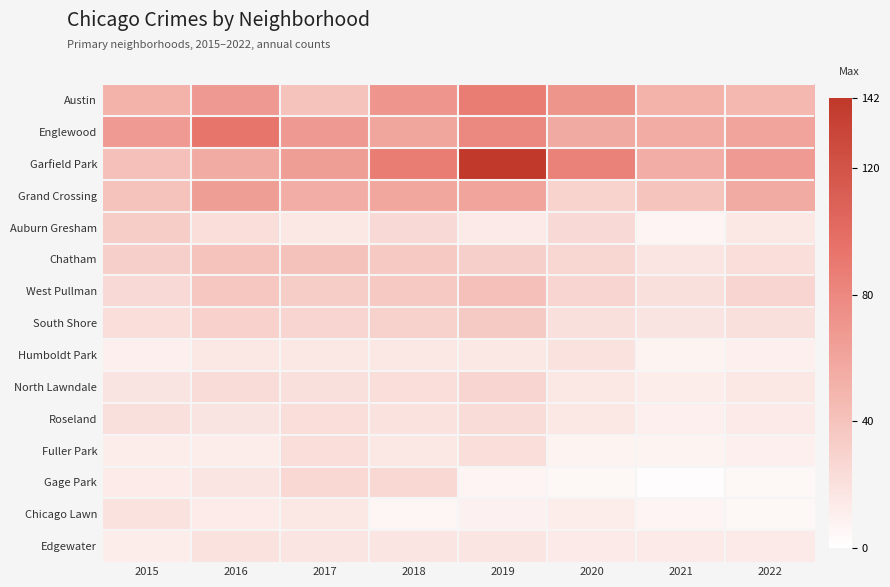

Reading left to right, extract all data points from this chart.

Austin: 2015=50	2016=68	2017=40	2018=70	2019=88	2020=72	2021=51	2022=47
Englewood: 2015=67	2016=93	2017=68	2018=60	2019=80	2020=57	2021=55	2022=61
Garfield Park: 2015=42	2016=56	2017=65	2018=88	2019=142	2020=84	2021=54	2022=67
Grand Crossing: 2015=40	2016=65	2017=54	2018=59	2019=61	2020=29	2021=39	2022=56
Auburn Gresham: 2015=33	2016=22	2017=16	2018=25	2019=14	2020=25	2021=7	2022=15
Chatham: 2015=32	2016=40	2017=41	2018=36	2019=32	2020=27	2021=17	2022=22
West Pullman: 2015=25	2016=37	2017=33	2018=36	2019=42	2020=28	2021=20	2022=28
South Shore: 2015=22	2016=30	2017=28	2018=31	2019=35	2020=20	2021=18	2022=21
Humboldt Park: 2015=11	2016=16	2017=15	2018=16	2019=15	2020=19	2021=8	2022=10
North Lawndale: 2015=18	2016=24	2017=20	2018=22	2019=28	2020=15	2021=12	2022=16
Roseland: 2015=20	2016=18	2017=22	2018=19	2019=24	2020=16	2021=10	2022=14
Fuller Park: 2015=12	2016=12	2017=22	2018=15	2019=22	2020=8	2021=8	2022=10
Gage Park: 2015=13	2016=17	2017=26	2018=26	2019=7	2020=5	2021=2	2022=5
Chicago Lawn: 2015=19	2016=13	2017=15	2018=6	2019=9	2020=12	2021=7	2022=5
Edgewater: 2015=12	2016=19	2017=17	2018=17	2019=17	2020=14	2021=14	2022=14